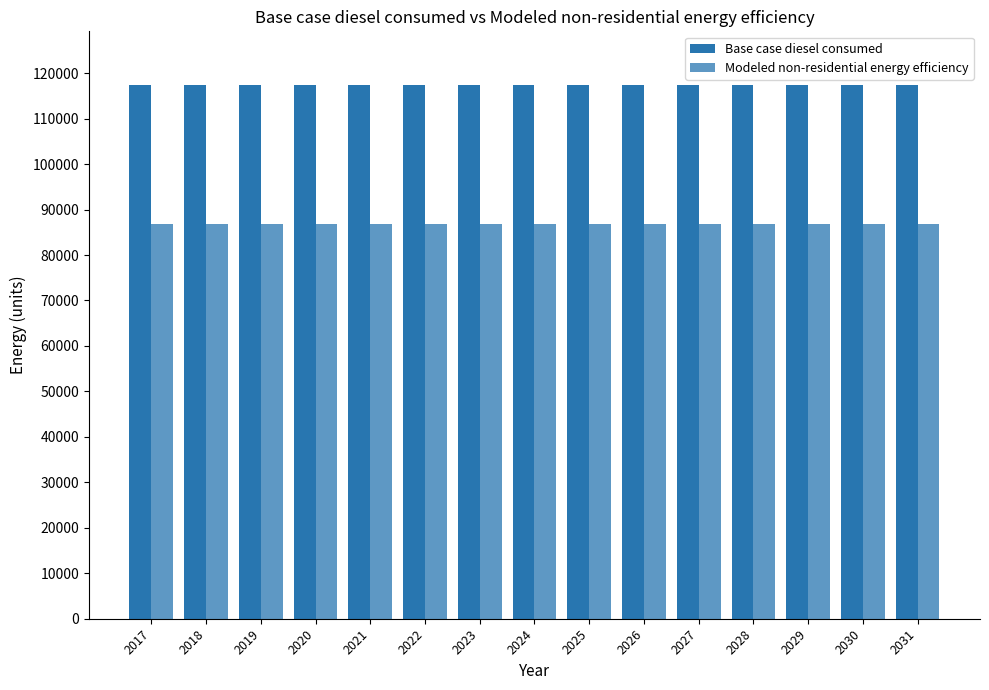

How many distinct data groups are displayed?

2